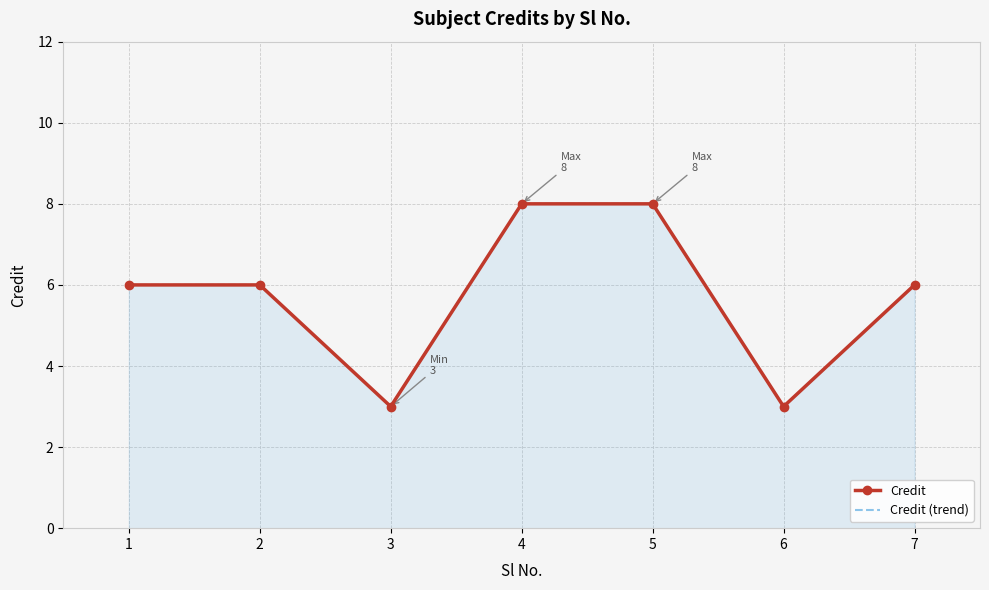

Is the value of Credit (trend) at 4 greater than the value of Credit at 2?

Yes